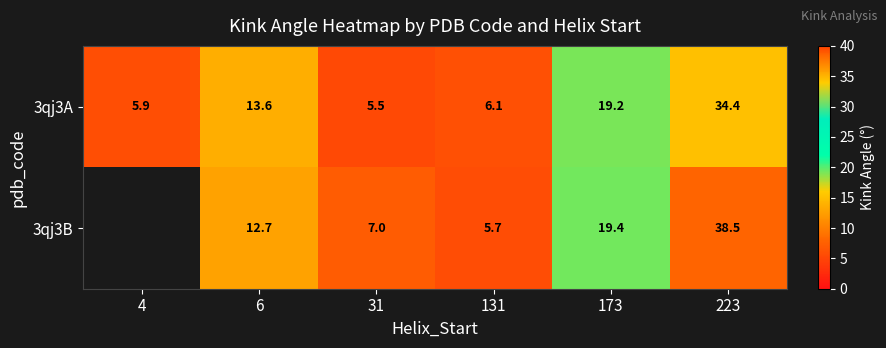

Is it true that 3qj3A equals 1.8 at 31?

False